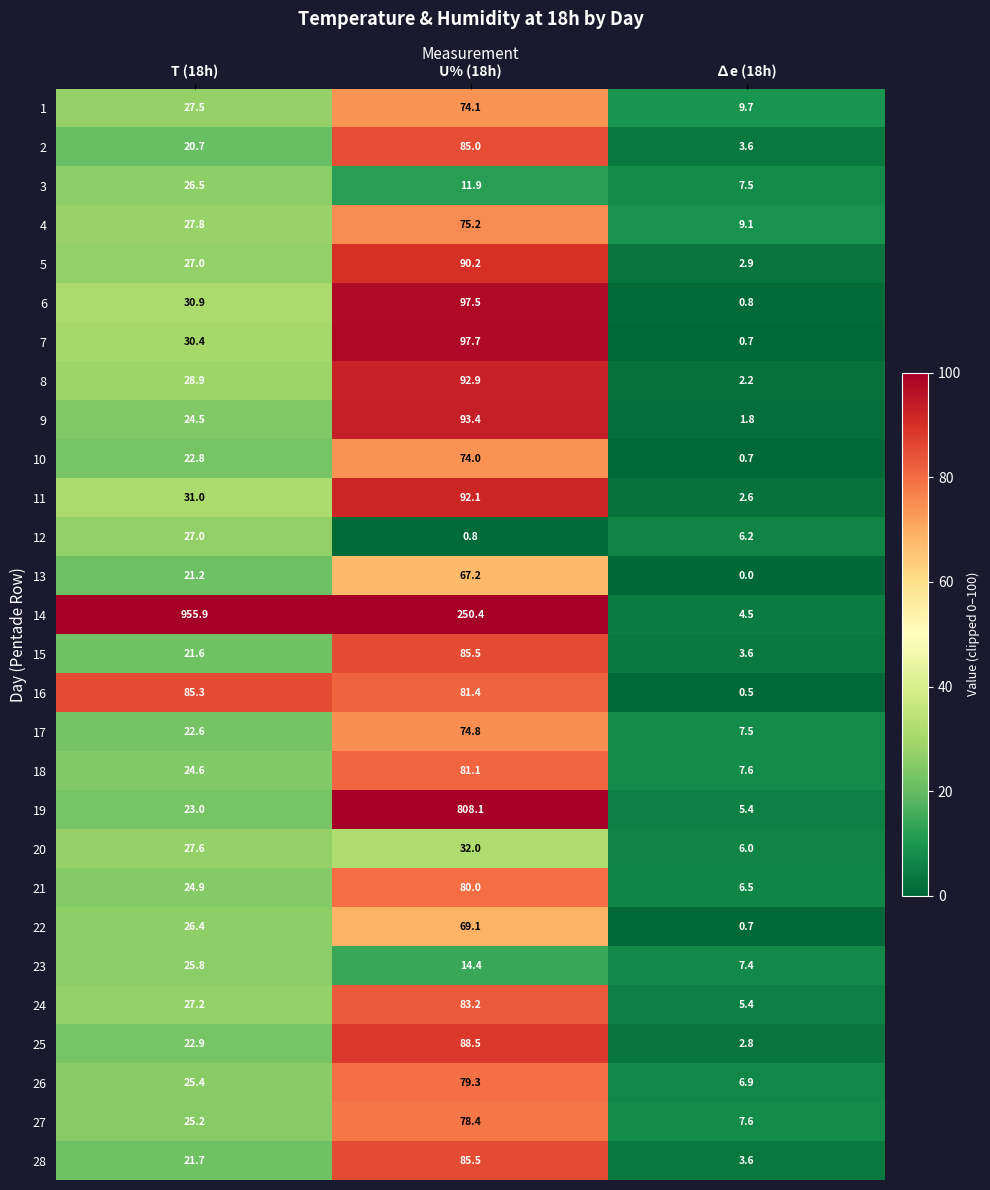

Where does the 1 series first go above 27?

T (18h)